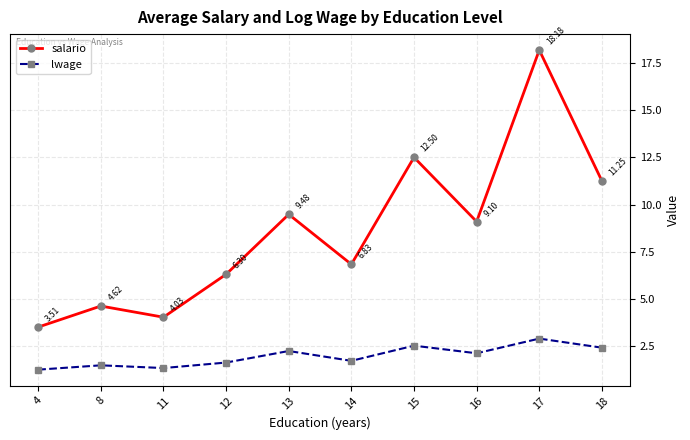

Which series has the largest range (max minus min)?

salario